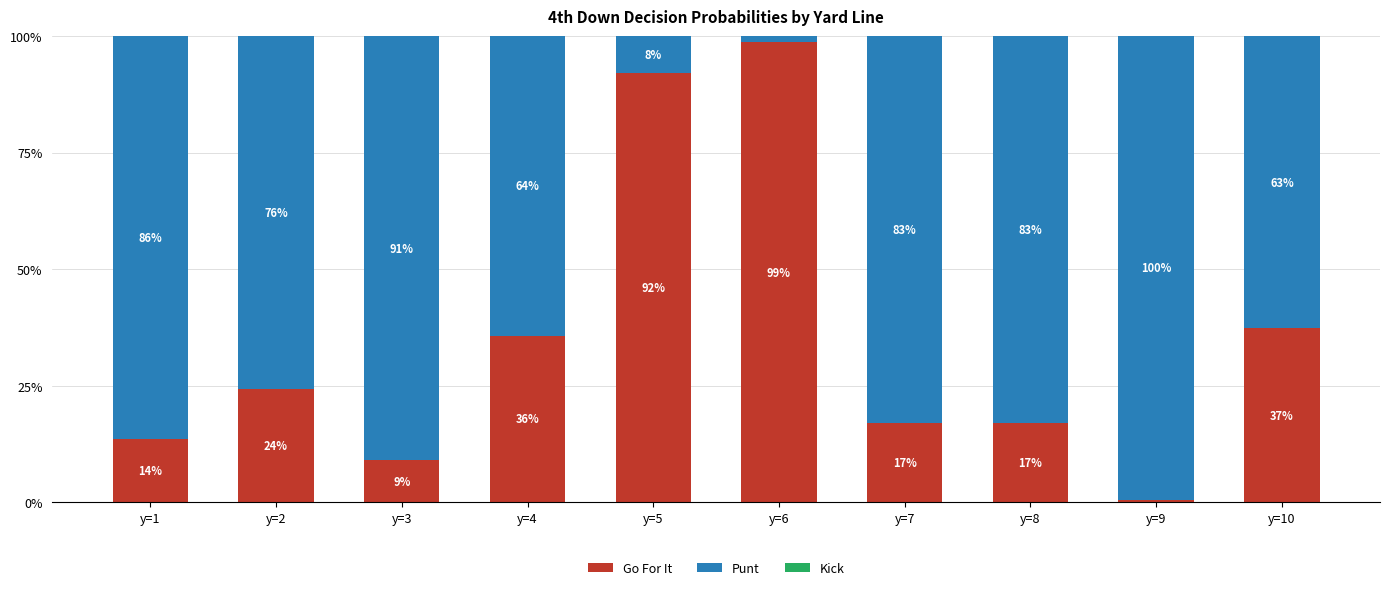

True or false: Go For It has a value of 0.1 at y=7.

False